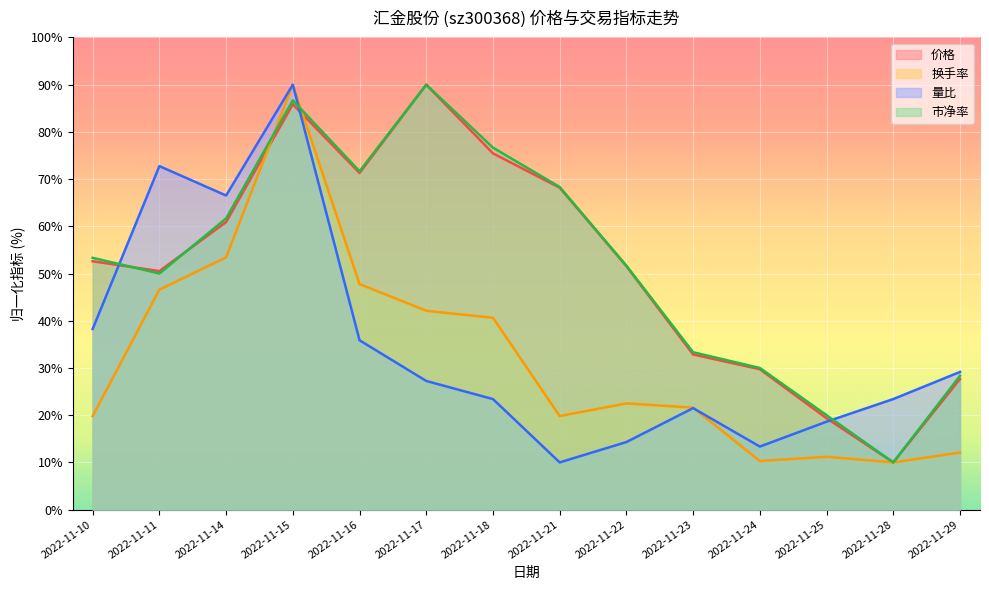

What is the total value across all series at 2022-11-24?

83.4